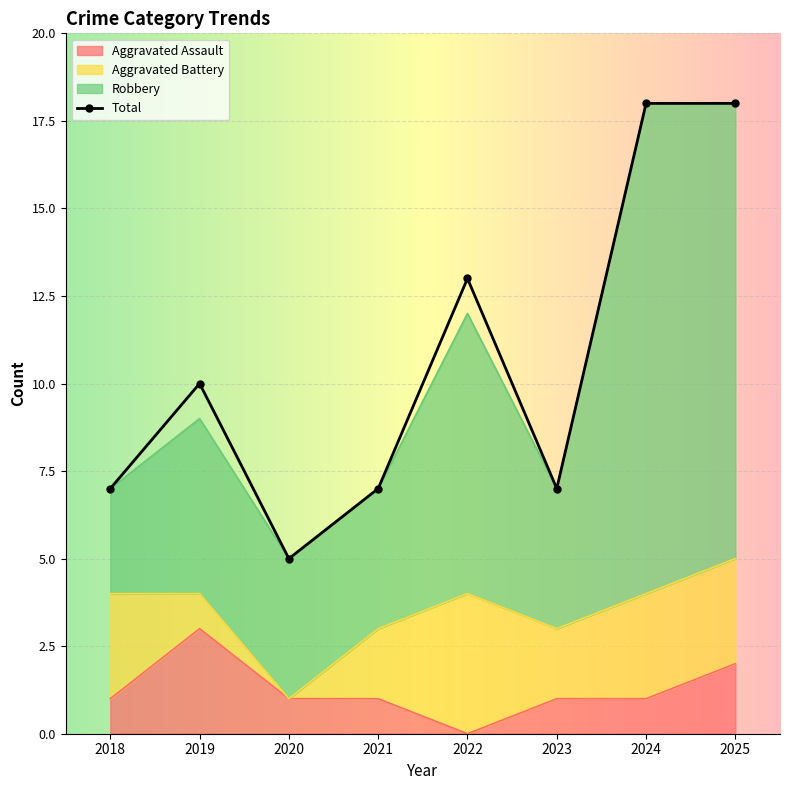

Which series has the largest total across all categories?

Total